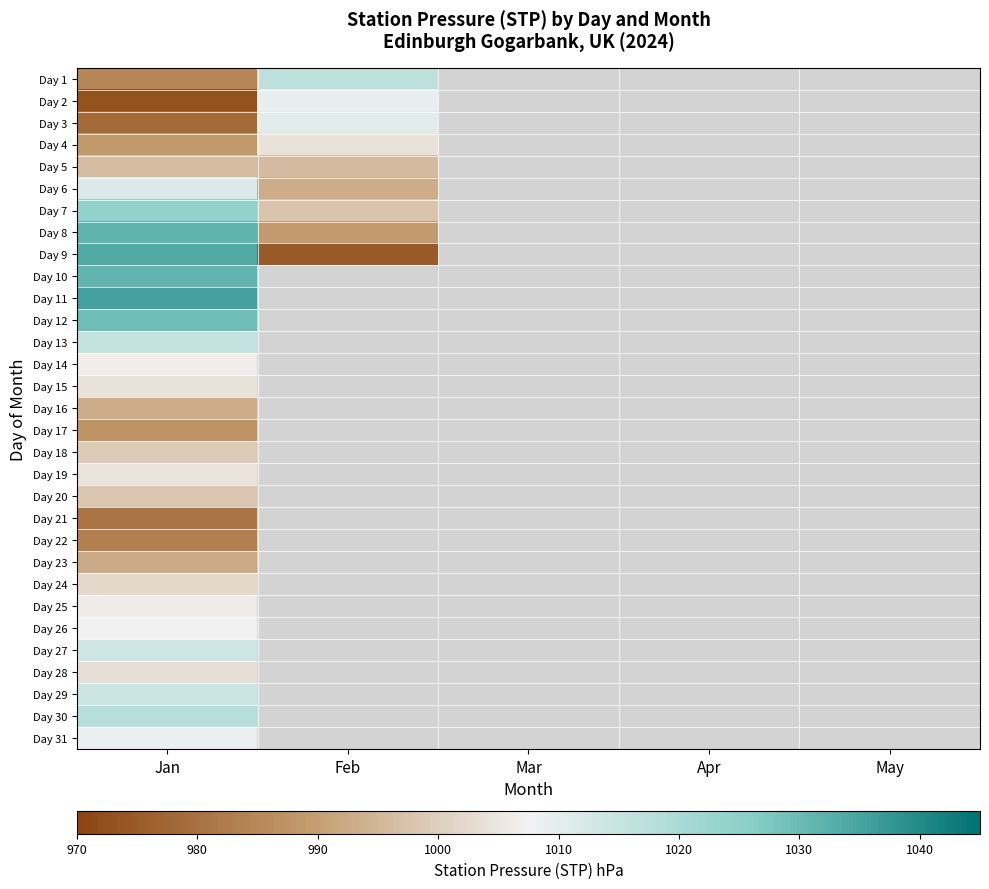

What is the greatest value displayed?

1035.6